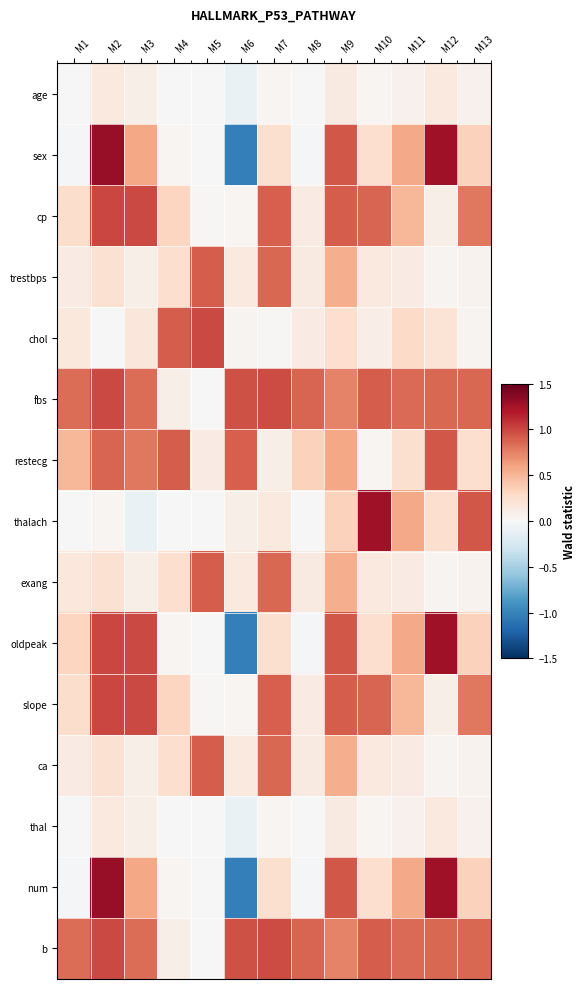

Between M11 and M13, which is larger?

M11